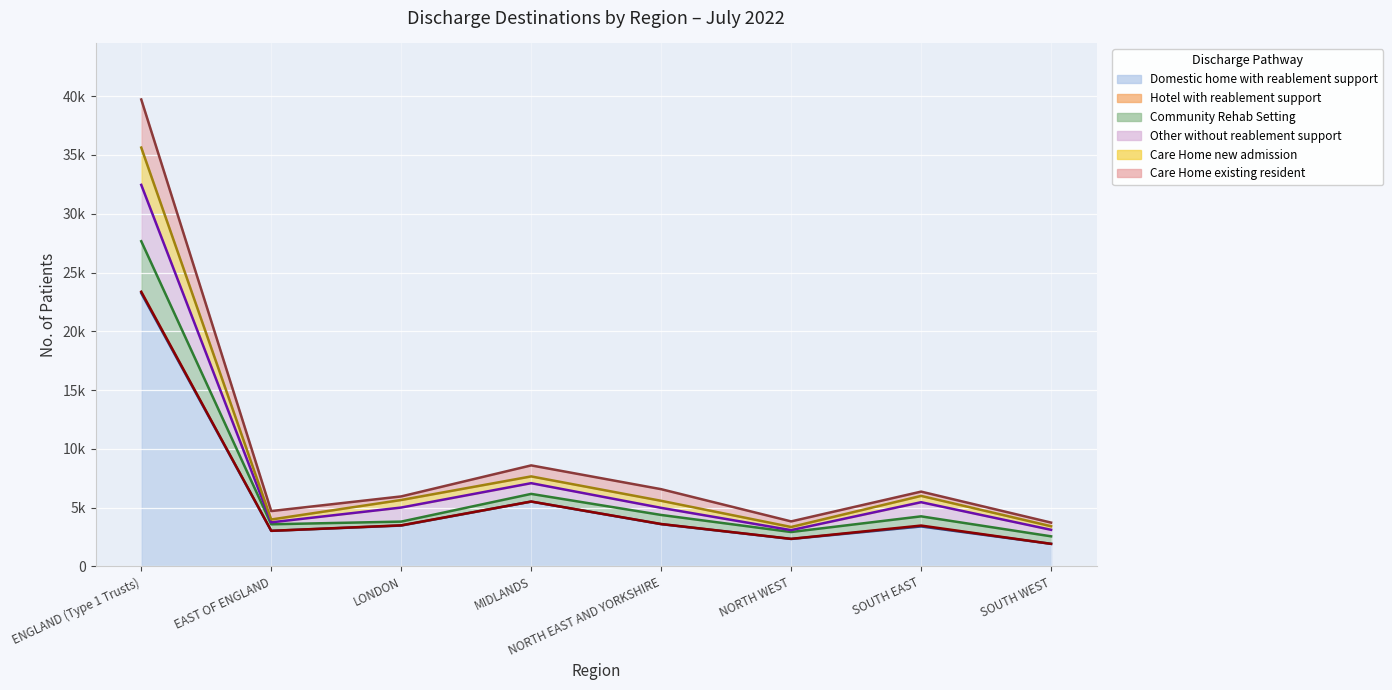

Rank the categories by Care Home new admission (trend) value from lowest to highest.

NORTH WEST, SOUTH WEST, EAST OF ENGLAND, NORTH EAST AND YORKSHIRE, LONDON, SOUTH EAST, MIDLANDS, ENGLAND (Type 1 Trusts)